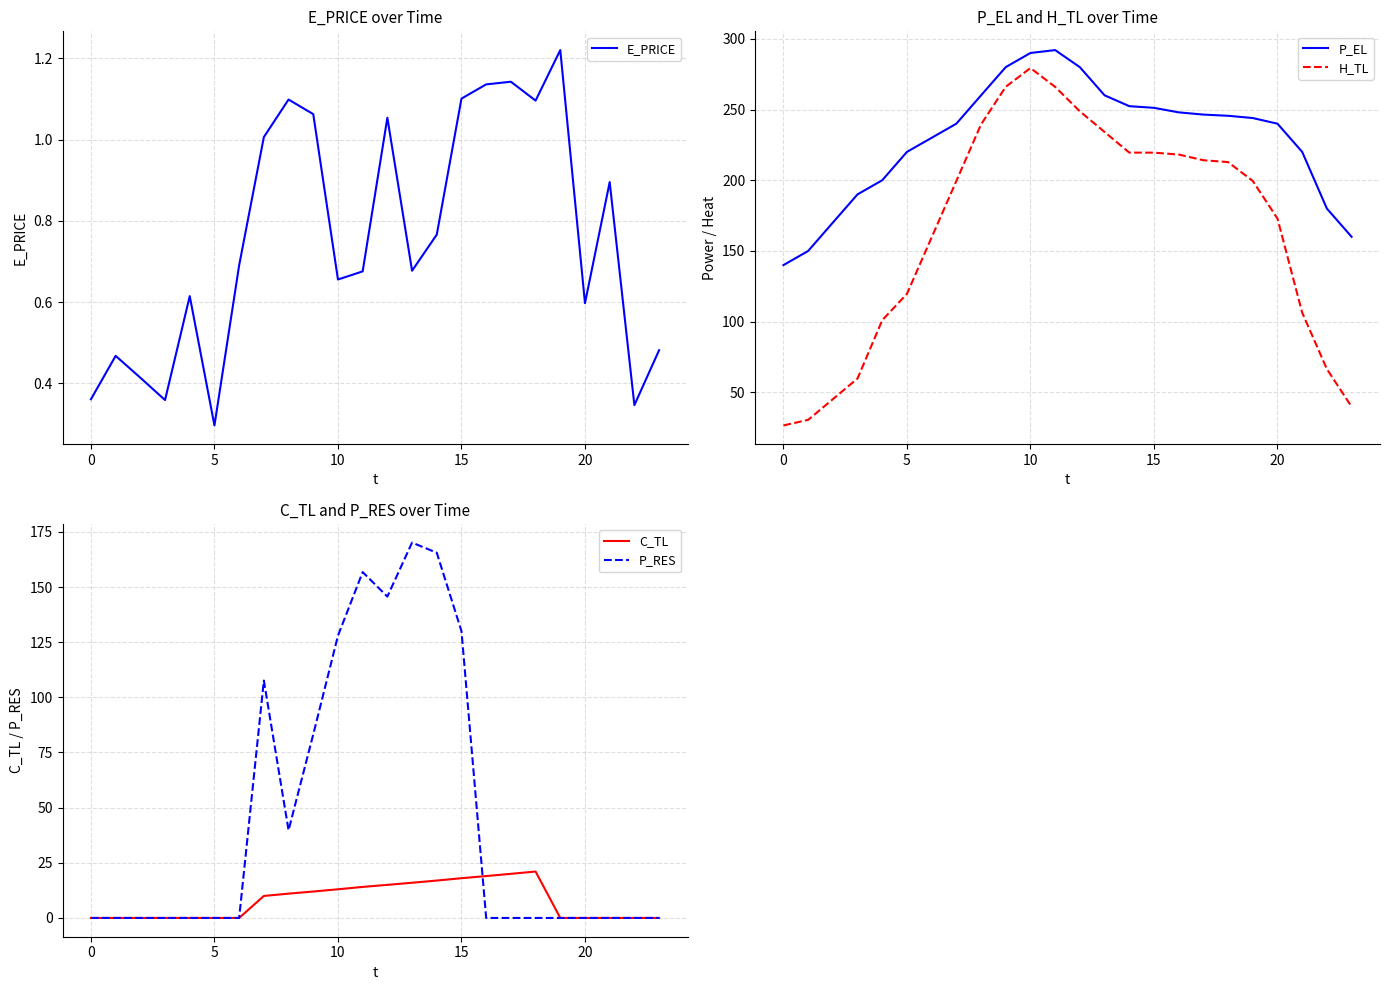

What is the label of the 13th point from the left?

12